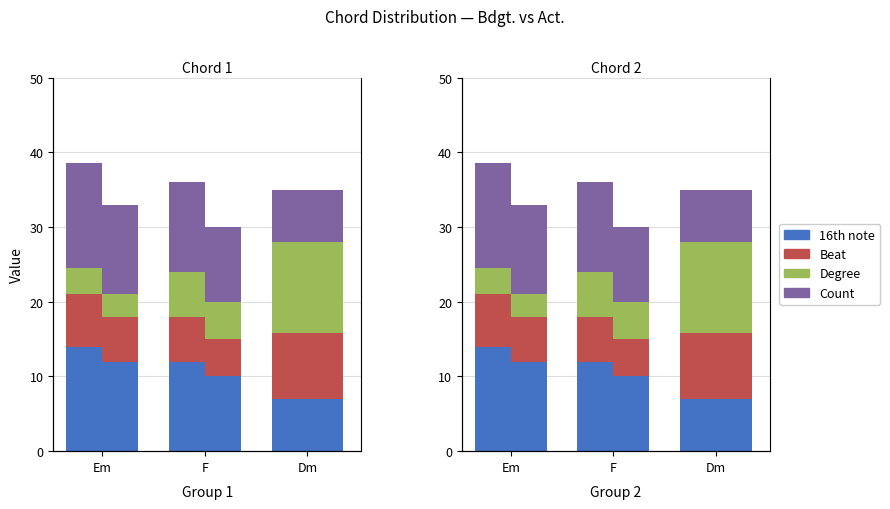

How many groups of bars are there?

3